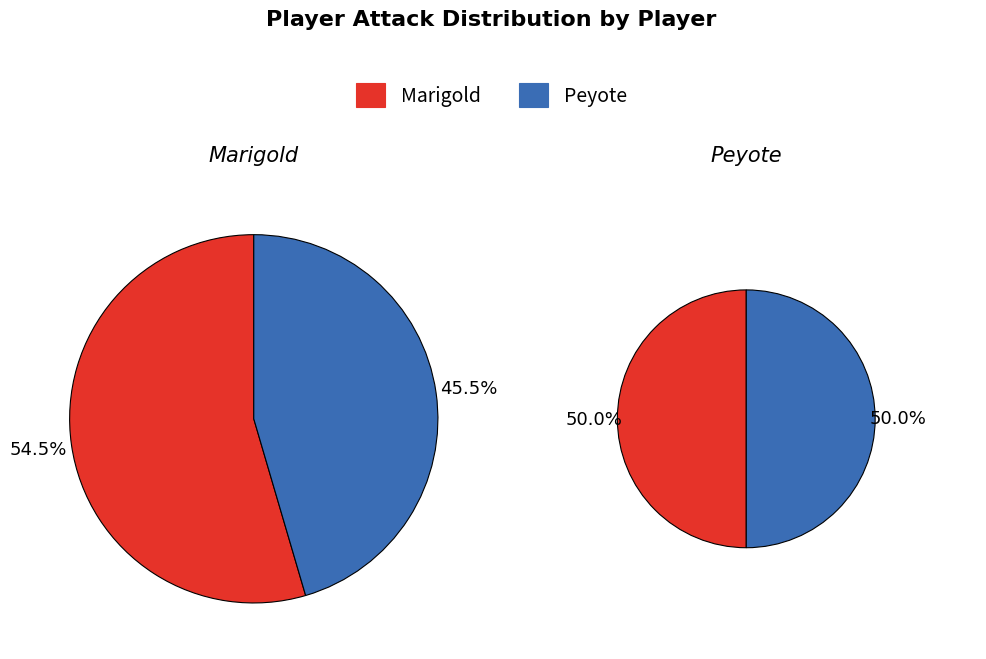

Between Peyote and Marigold, which is larger?

Marigold